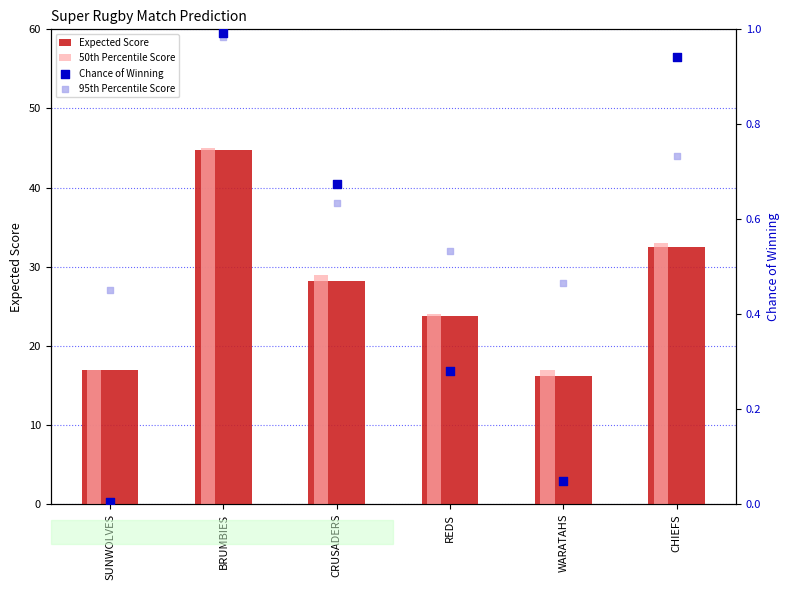

Which series reaches the minimum Y coordinate?

Chance of Winning